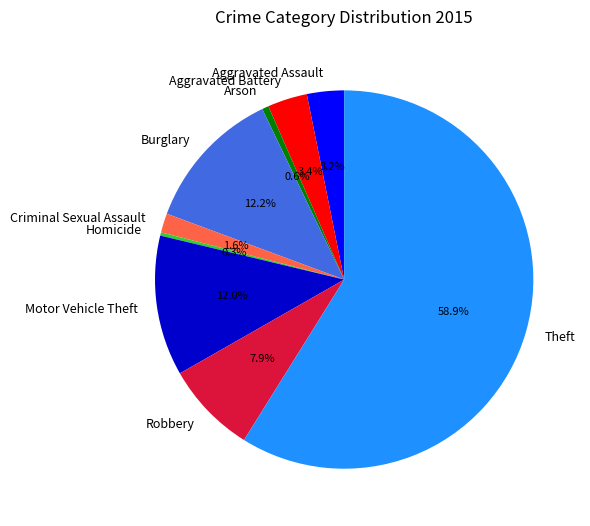

To the nearest percent, what percentage of the pie is Burglary?

12%